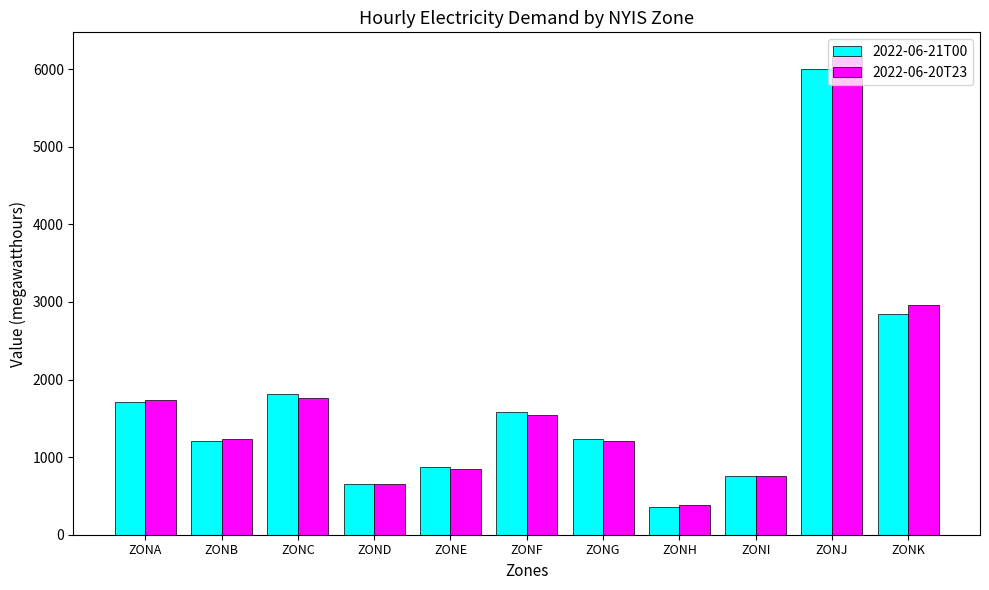

The value of 2022-06-21T00 at ZONA is 1709. True or false?

True